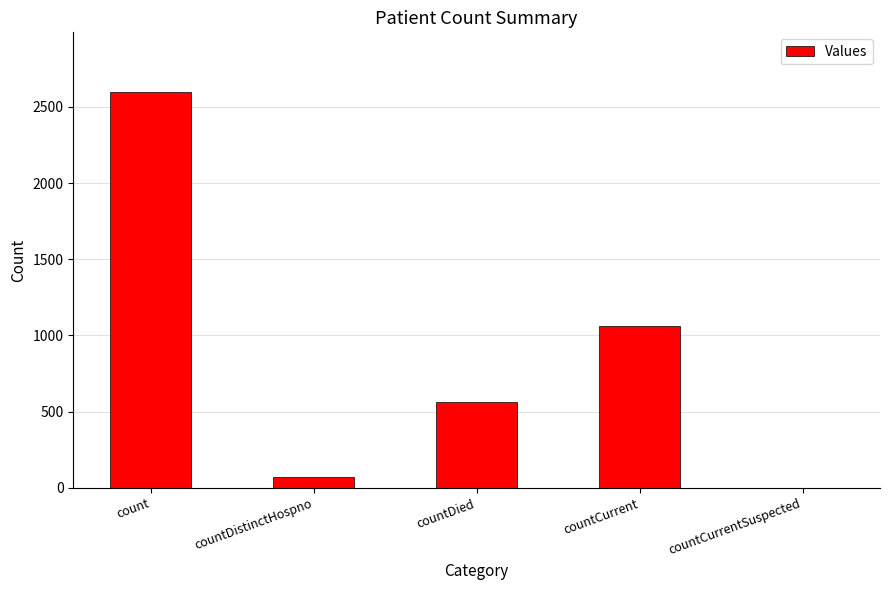

What is the maximum value shown in the chart?

2599